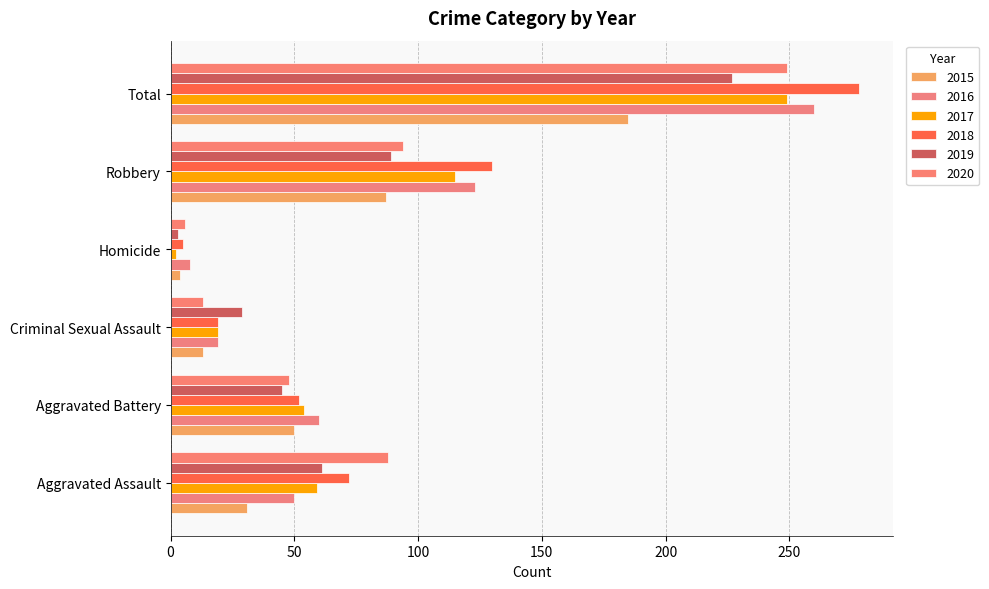

Is the value of 2020 at Total greater than the value of 2015 at Total?

Yes